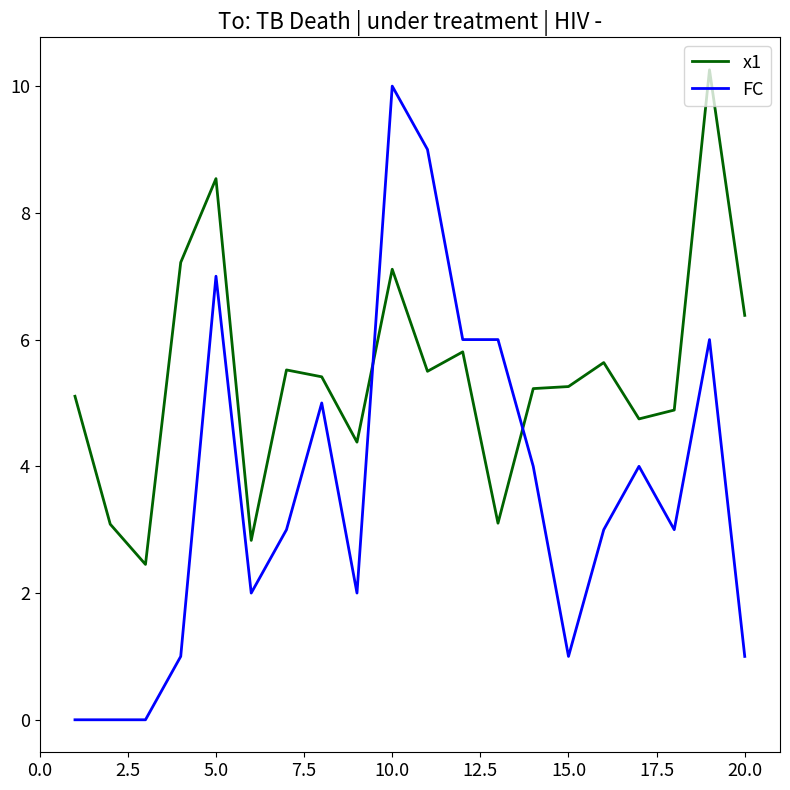

How many lines are shown in the chart?

2